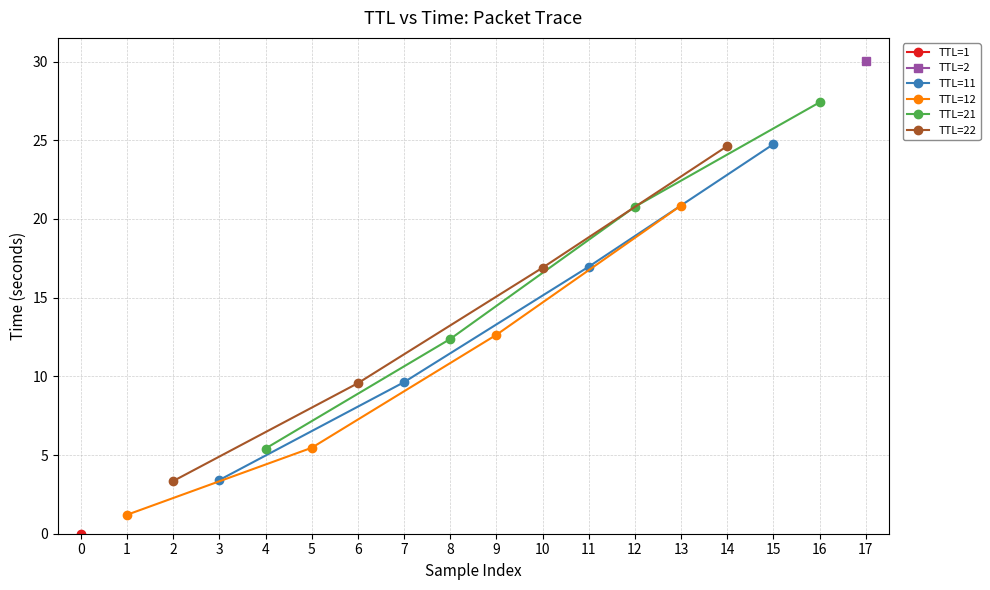

Does the chart display data point markers on the line(s)?

Yes